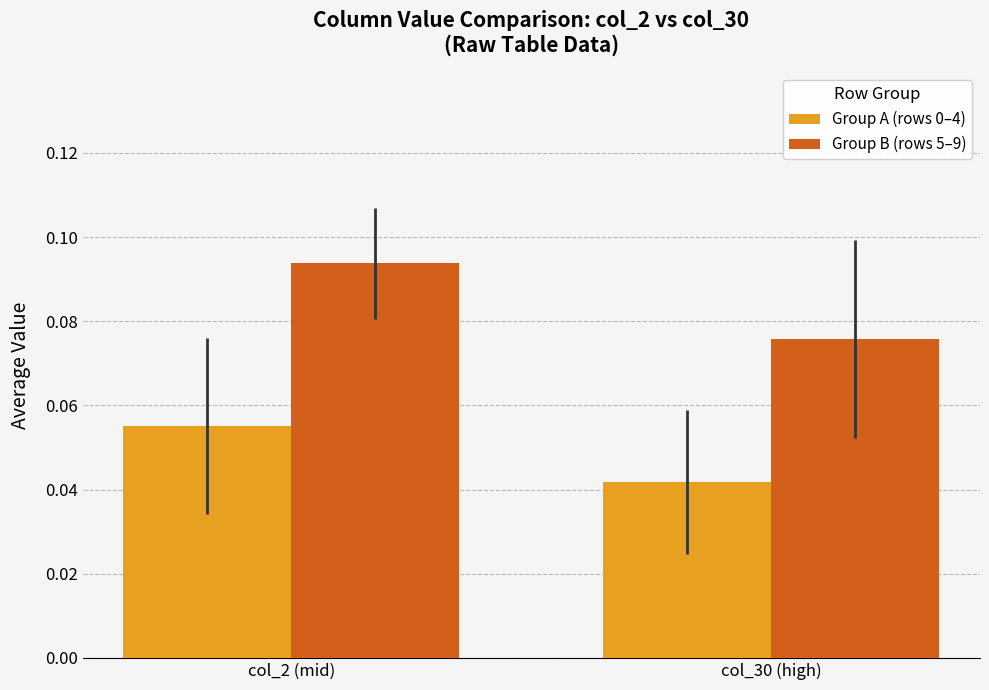

Which series has the largest range (max minus min)?

Group B (rows 5–9)